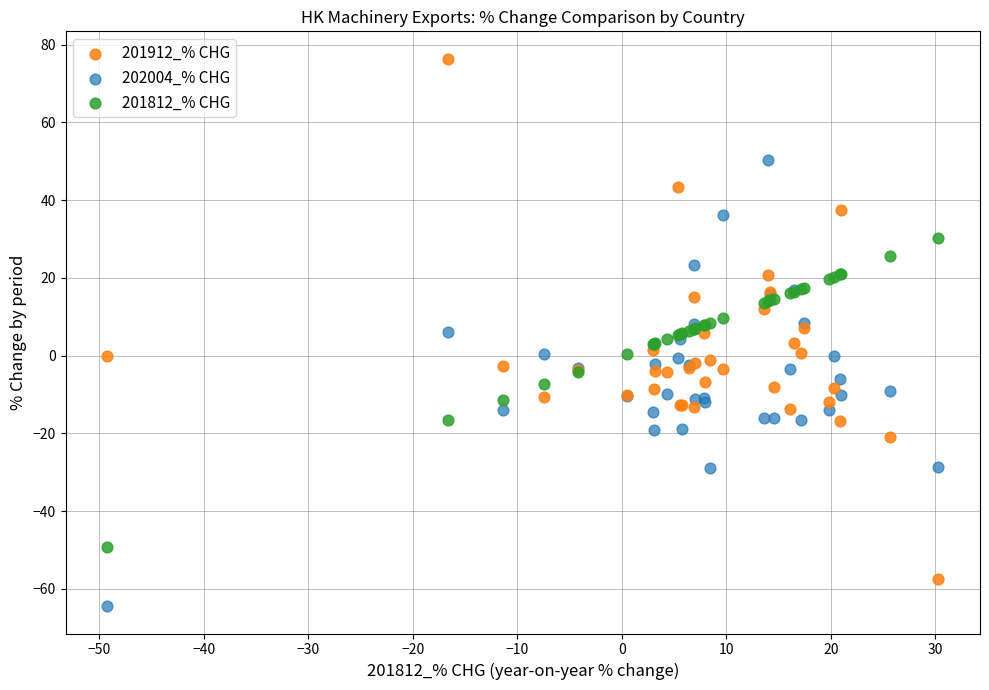

What are all the series names shown in the legend?

201912_% CHG, 202004_% CHG, 201812_% CHG